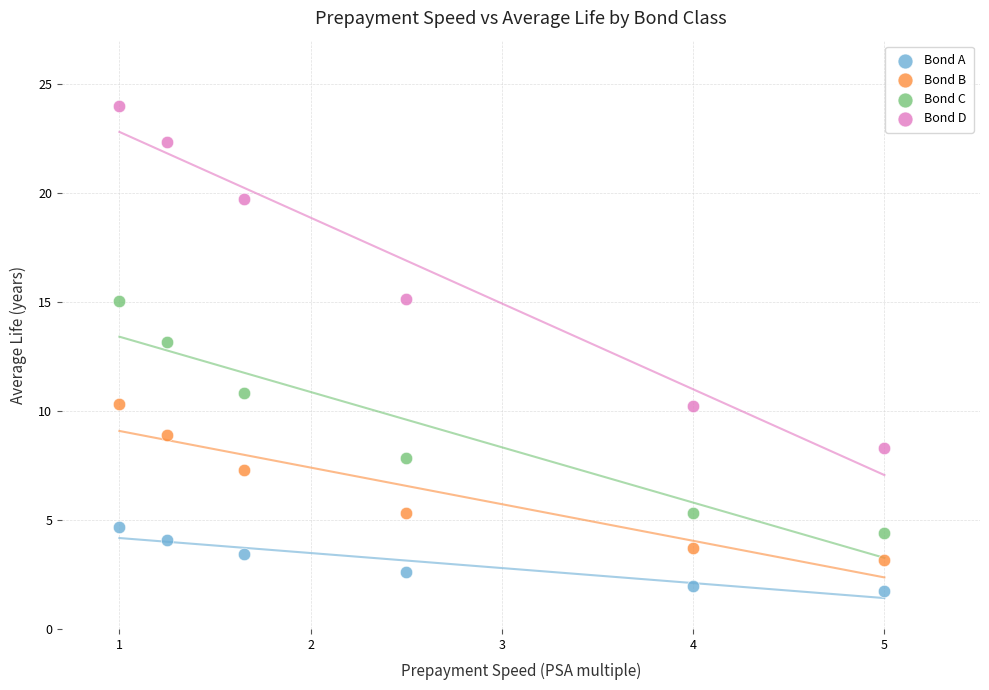

Which series contains the lowest Y value?

Bond A